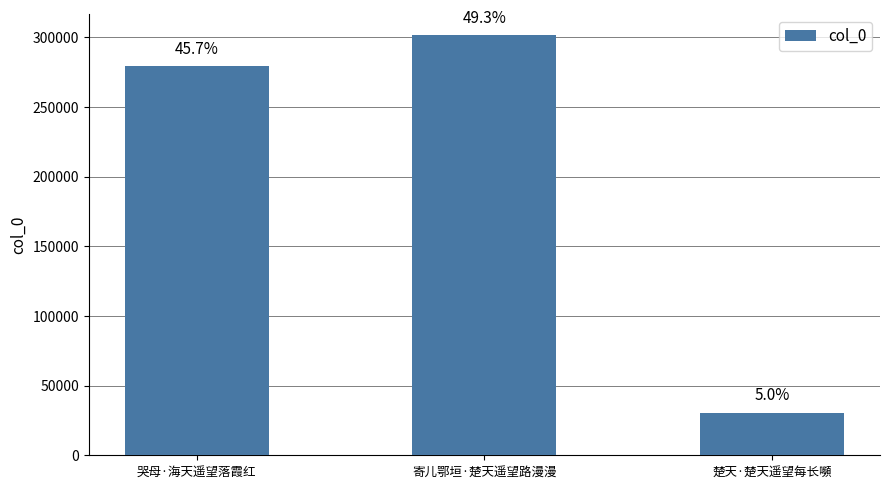

Reading left to right, transcribe all the data shown in this chart.

哭母·海天遥望落霞红=278985	寄儿鄂垣·楚天遥望路漫漫=301447	楚天·楚天遥望每长嚬=30675